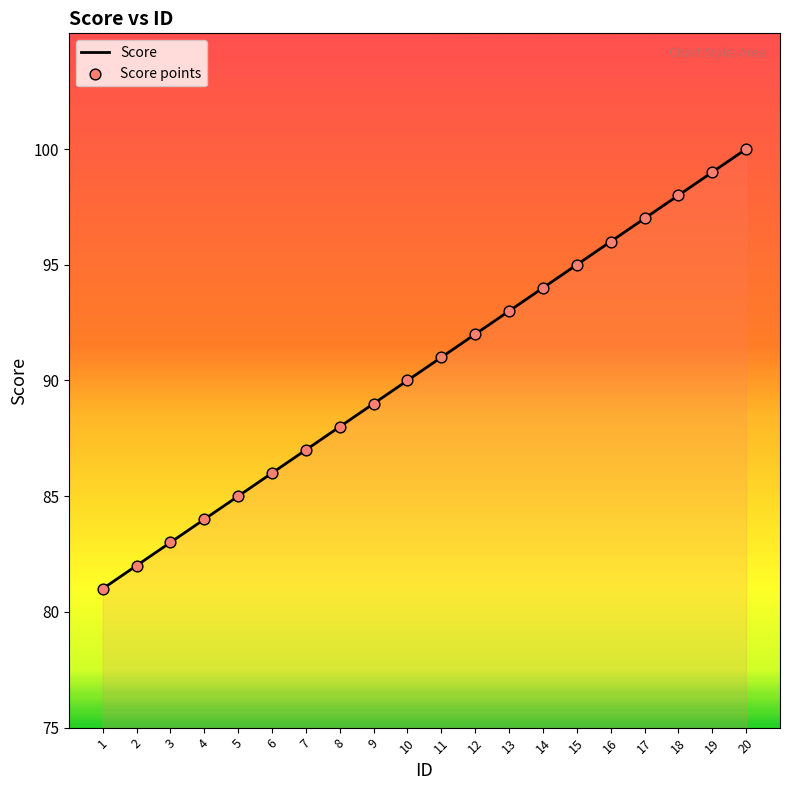

What is the approximate value at 2?

82